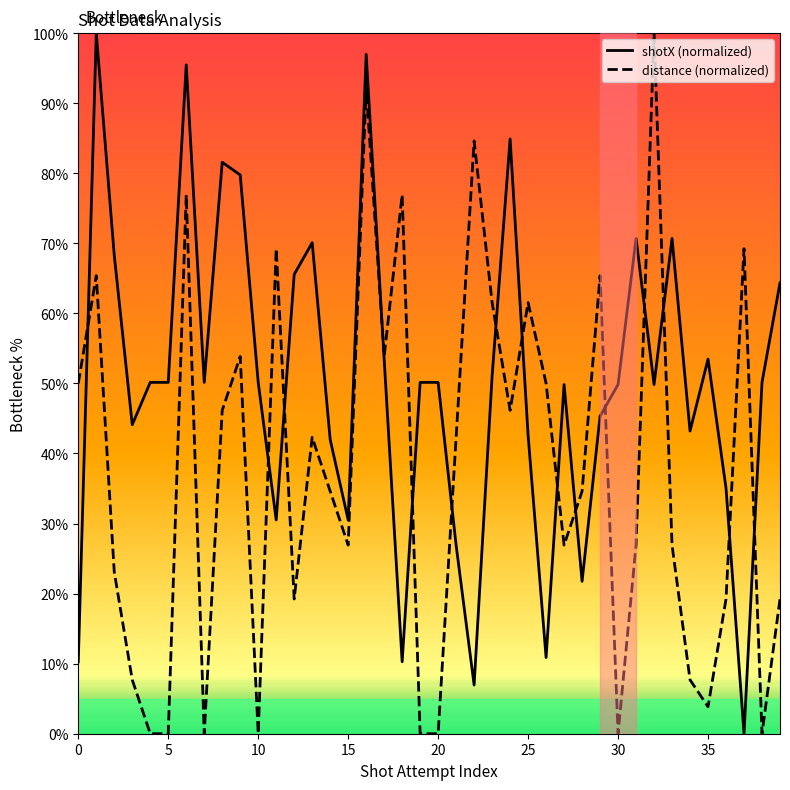

Does the chart have visible grid lines?

No